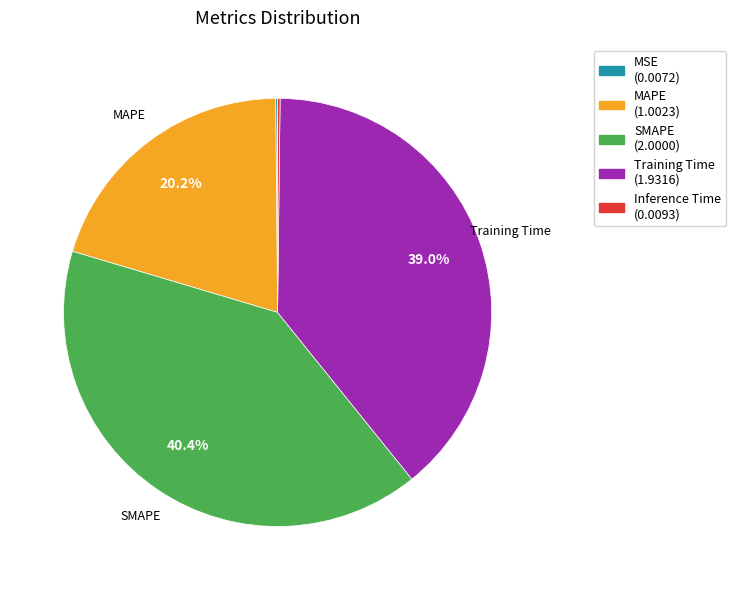

Rank the categories by value from lowest to highest.

MSE, Inference Time, MAPE, Training Time, SMAPE